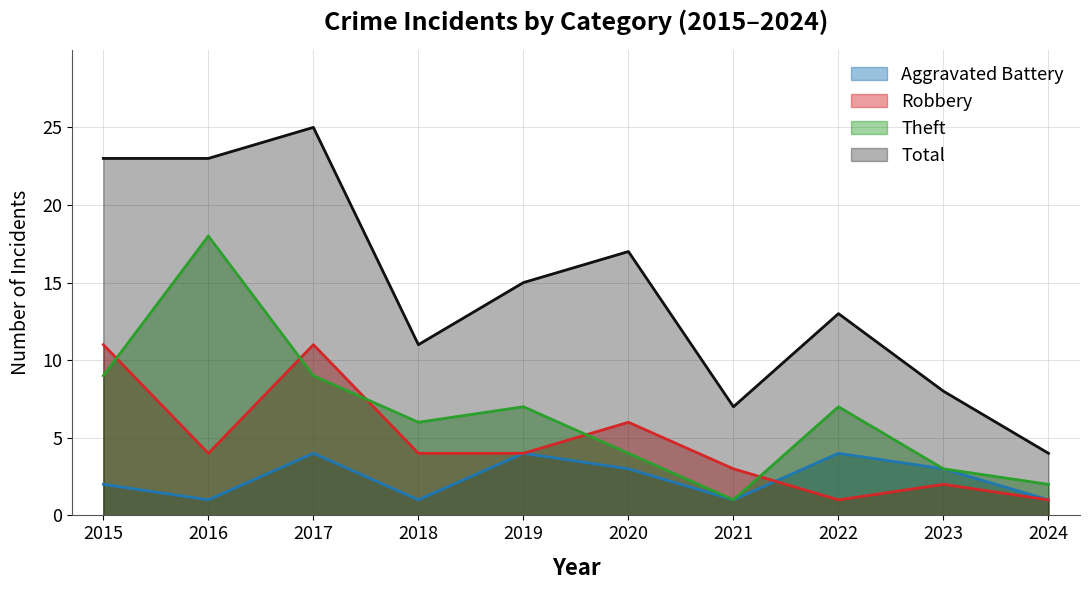

How many values in the Total series exceed 15?

4